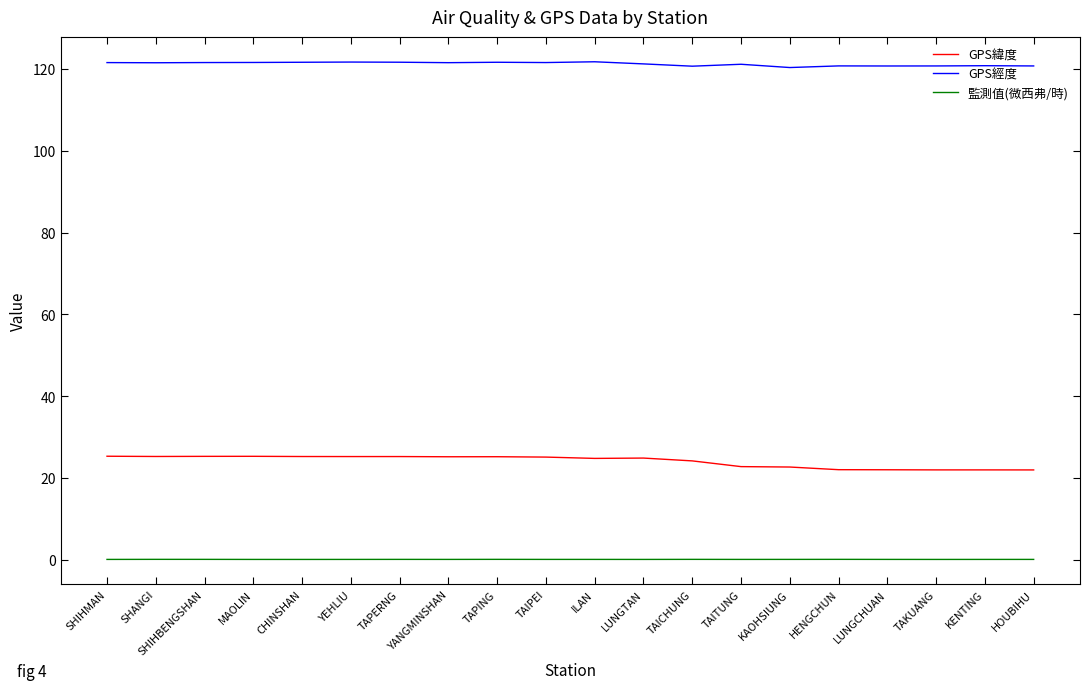

What is the difference between the maximum and minimum values in the GPS經度 series?

1.4